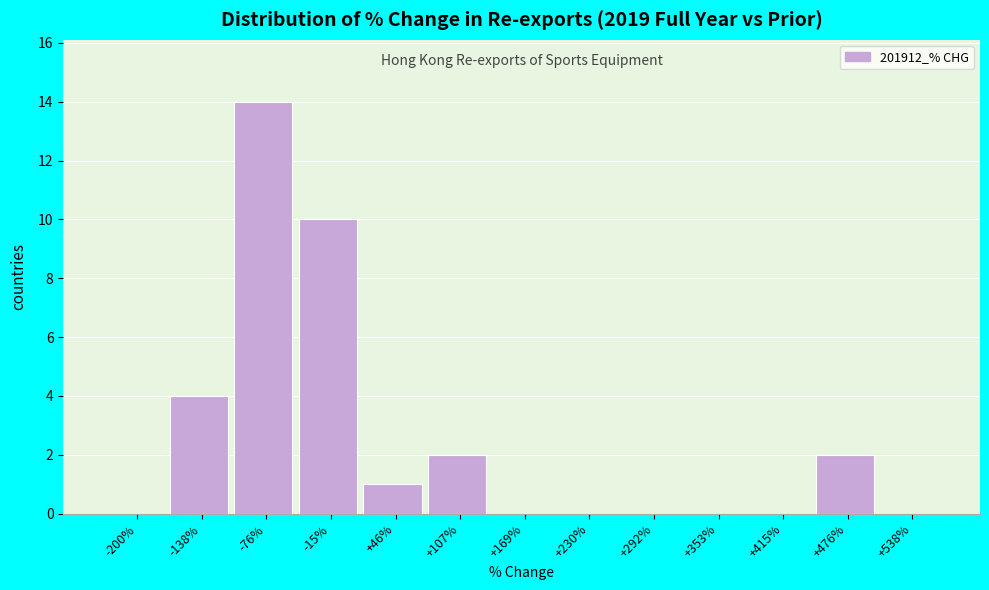

Reading right to left, what are all the values shown in this chart?

+538%=0	+476%=2	+415%=0	+353%=0	+292%=0	+230%=0	+169%=0	+107%=2	+46%=1	-15%=10	-76%=14	-138%=4	-200%=0